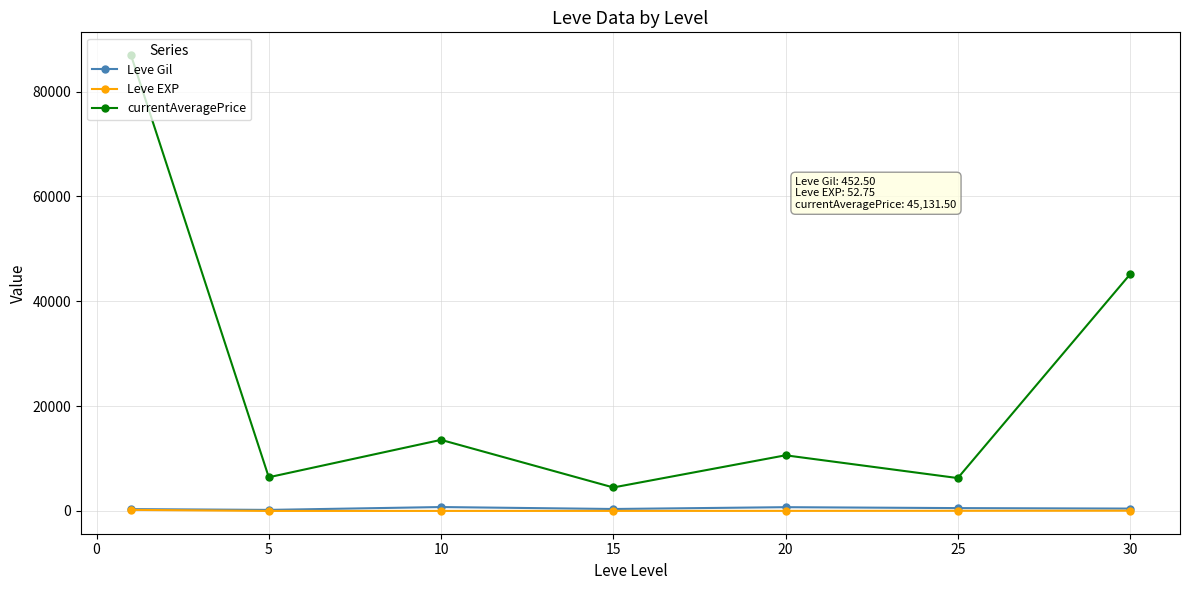

What is the greatest value displayed?

86944.8